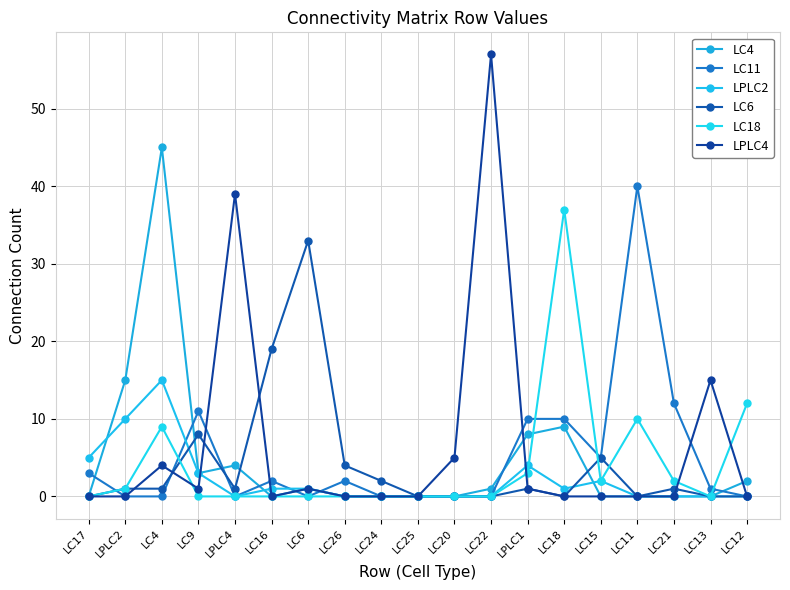

What position from the left is LC16?

6